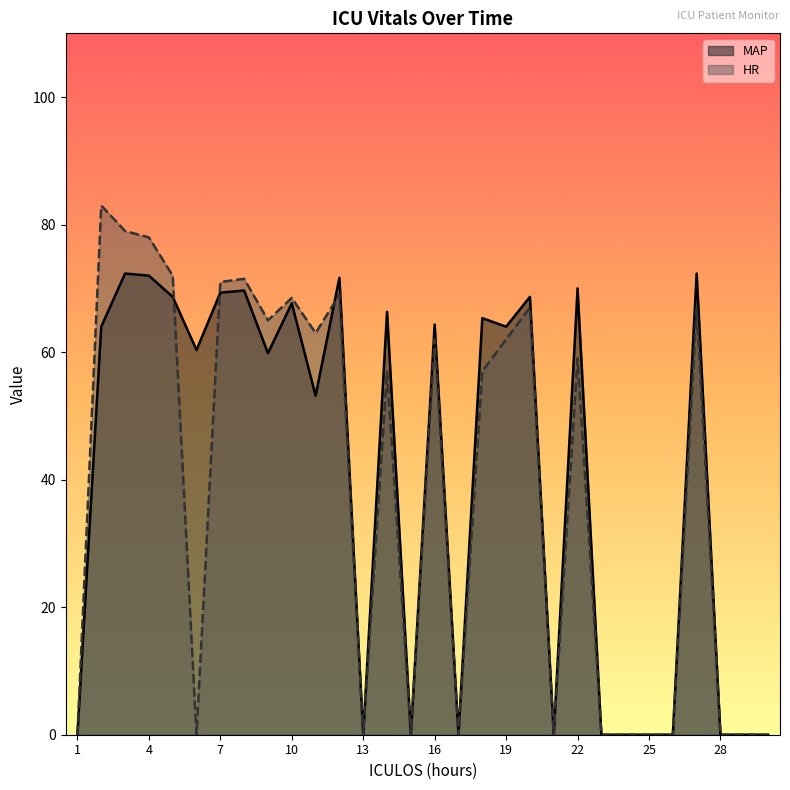

Reading right to left, list all the values displayed in this chart.

MAP: 0.0	0.0	0.0	72.3	0.0	0.0	0.0	0.0	70.0	0.0	68.7	64.0	65.3	0.0	64.3	0.0	66.3	0.0	71.7	53.2	67.7	59.8	69.7	69.3	60.3	68.7	72.0	72.3	64.0	0.0
HR: 0.0	0.0	0.0	67.0	0.0	0.0	0.0	0.0	59.0	0.0	67.0	62.0	57.0	0.0	62.0	0.0	57.0	0.0	69.0	63.0	68.5	65.0	71.5	71.0	0.0	72.0	78.0	79.0	83.0	0.0